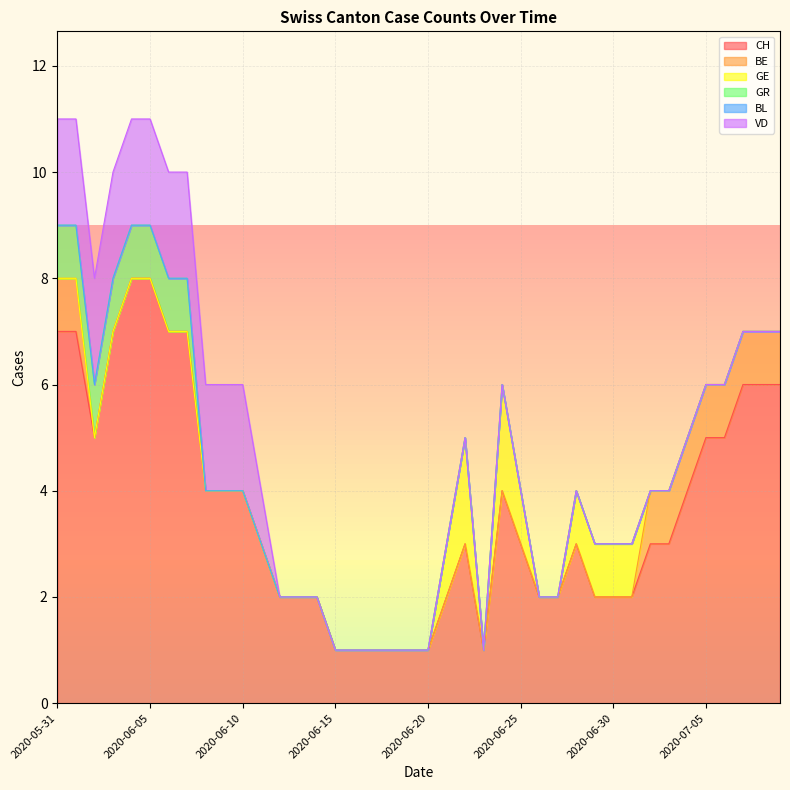

What is the total value across all series at 2020-06-09?

6